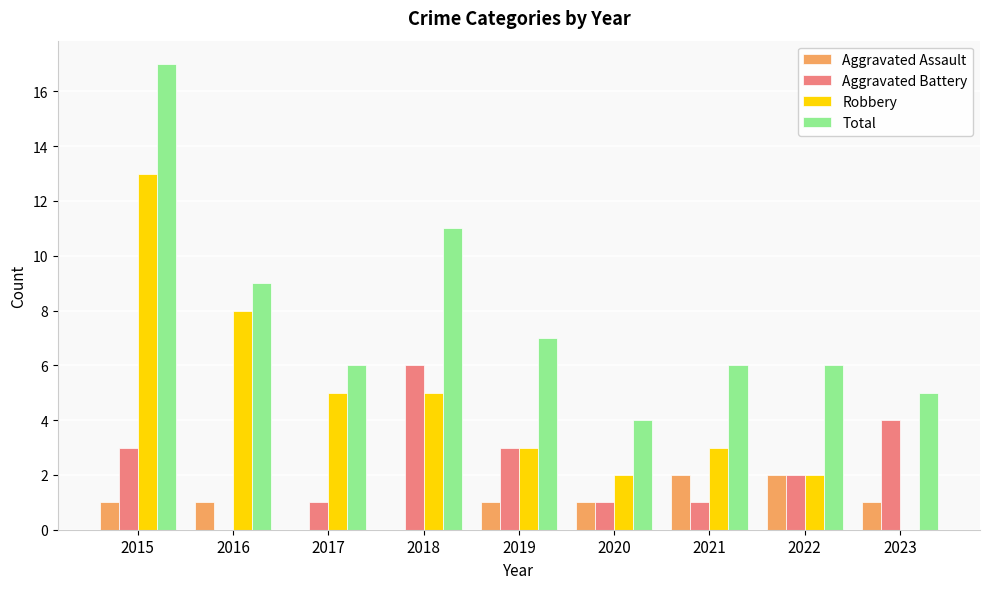

The value of Aggravated Battery at 2021 is 1. True or false?

True